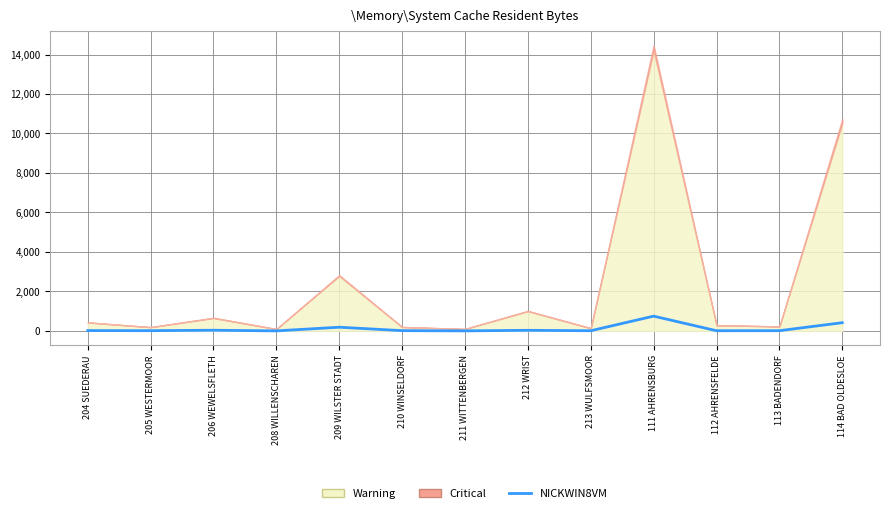

Which has a higher value, 210 WINSELDORF or 208 WILLENSCHAREN?

210 WINSELDORF